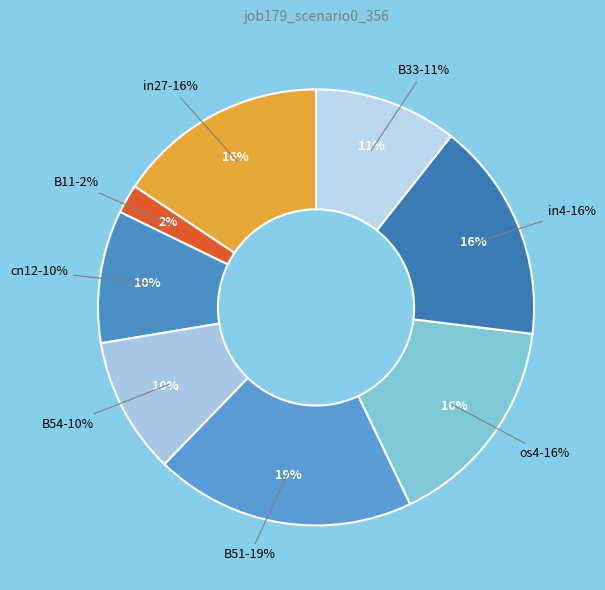

Count the number of slices in the pie.

8